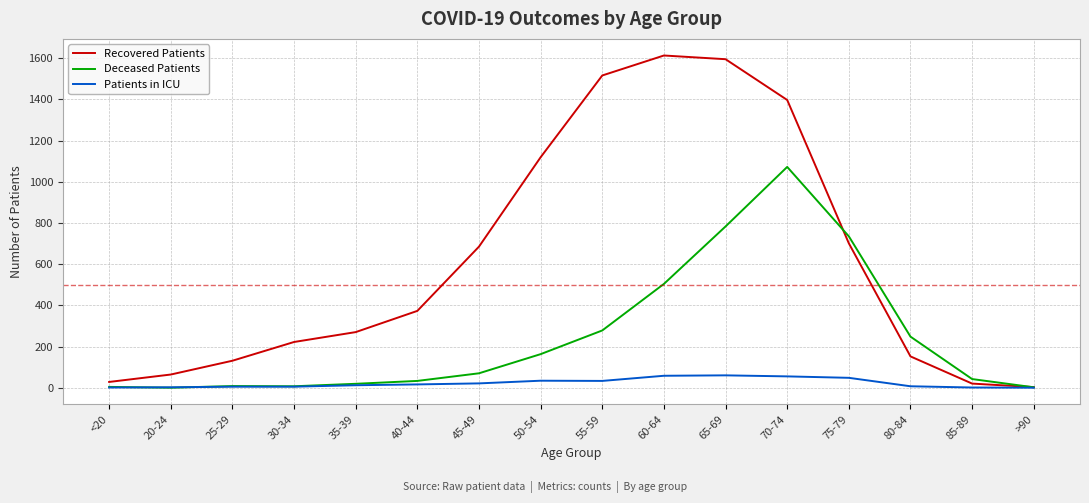

At which label is Recovered Patients closest to 808?

75-79